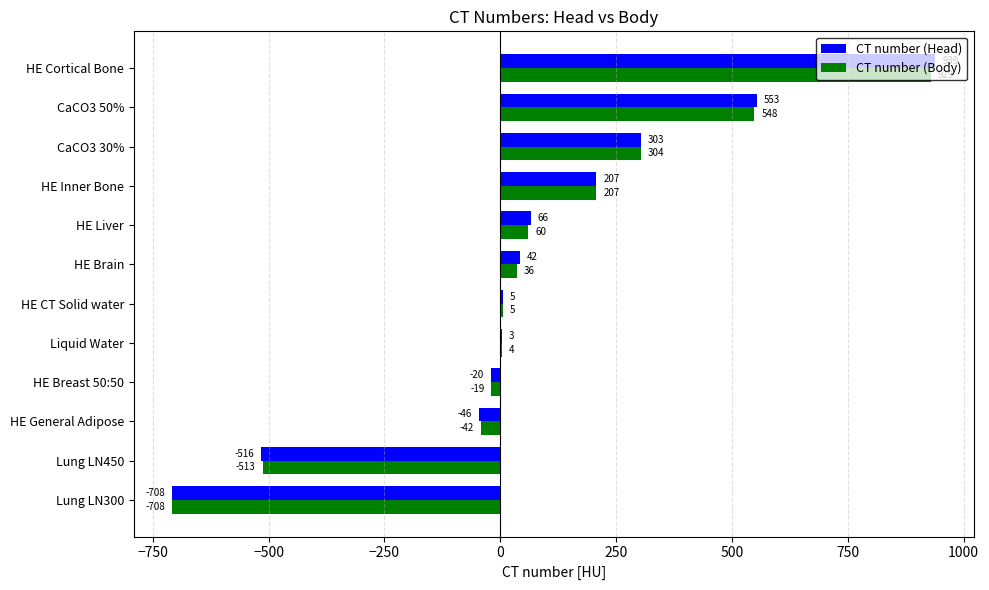

What is the sum of all CT number (Head) values?

828